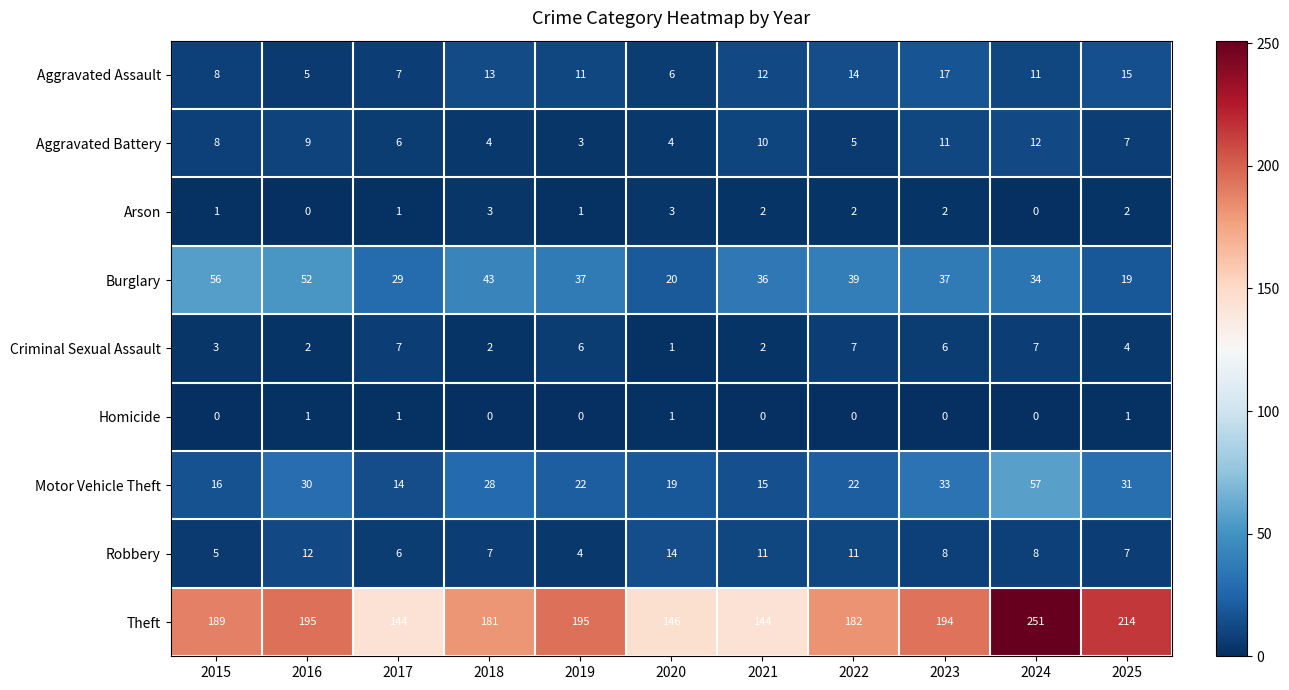

At which category is the sum across all series the highest?

2024